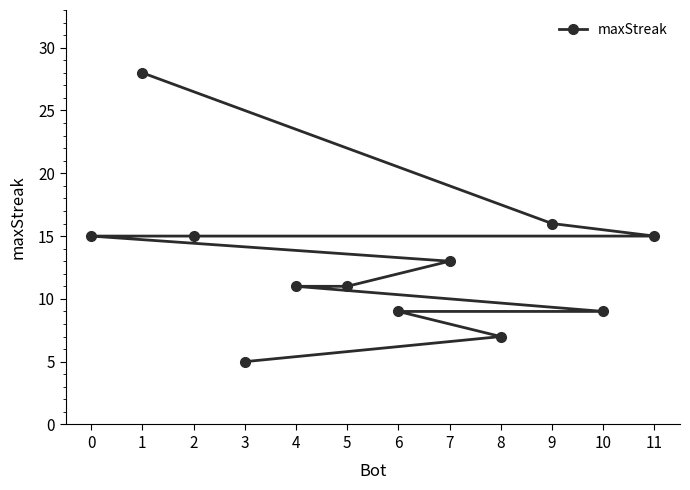

Is it true that the value at 4 is 18?

False